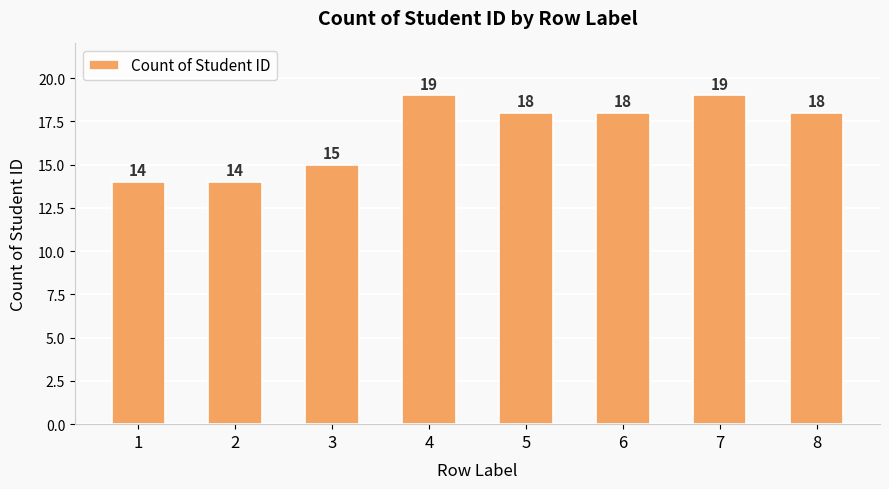

What is the sum of the values at 3 and 8?

33